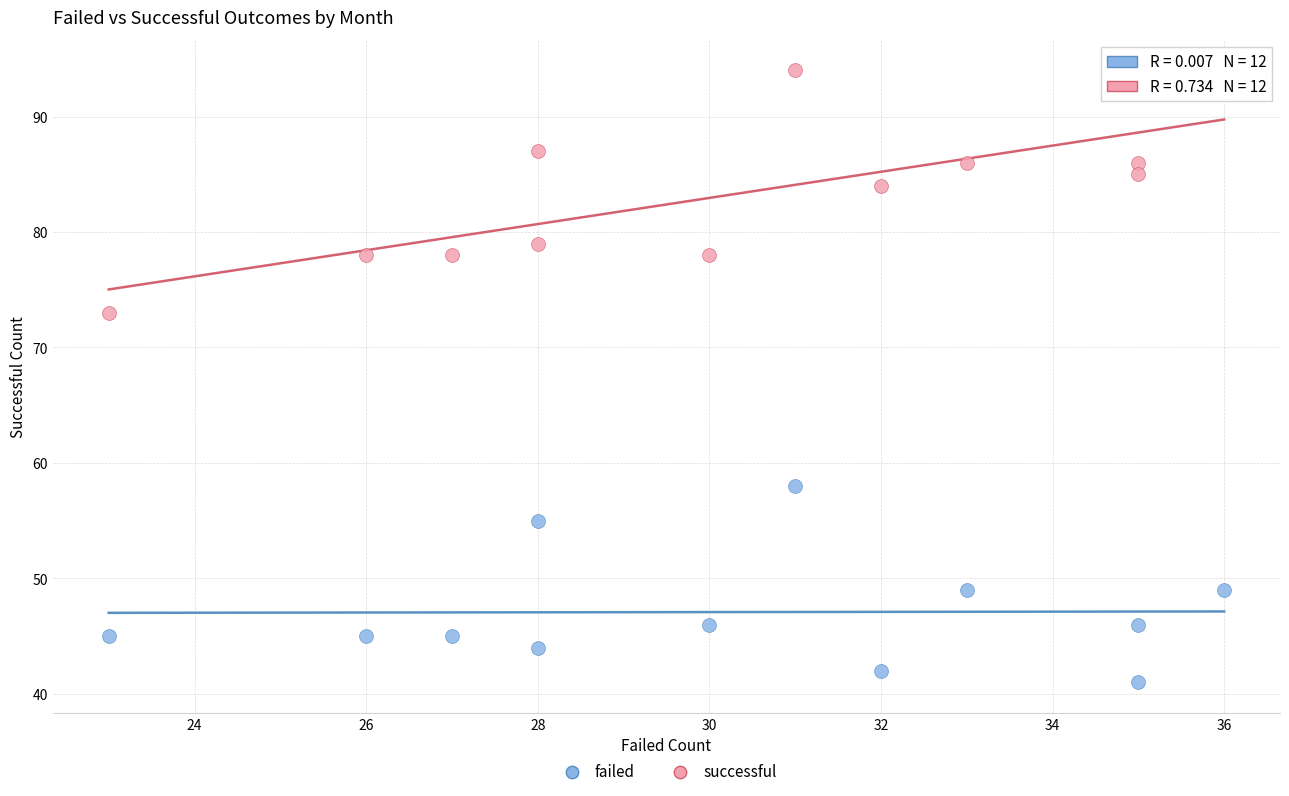

Across all data points, what is the range of Y values (max minus min)?

53